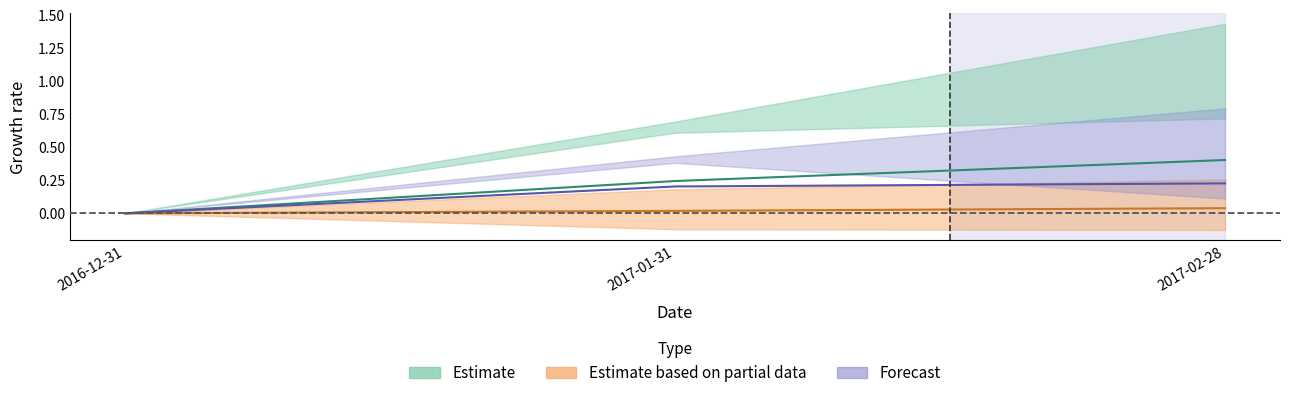

Is the value of PKG.N at 2017-01-31 greater than the value of ALB.N at 2017-02-28?

Yes